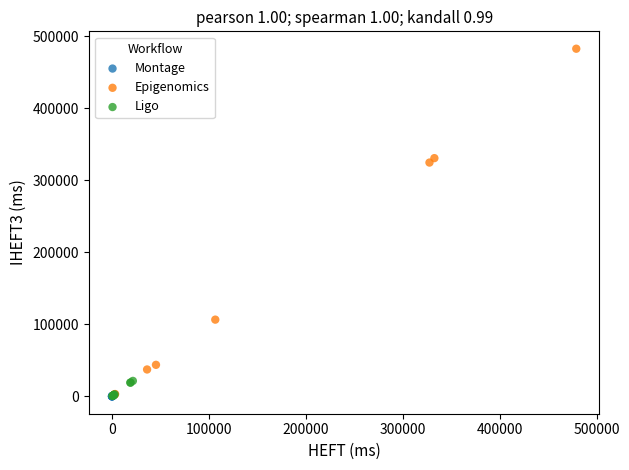

Which series reaches the maximum Y coordinate?

Epigenomics